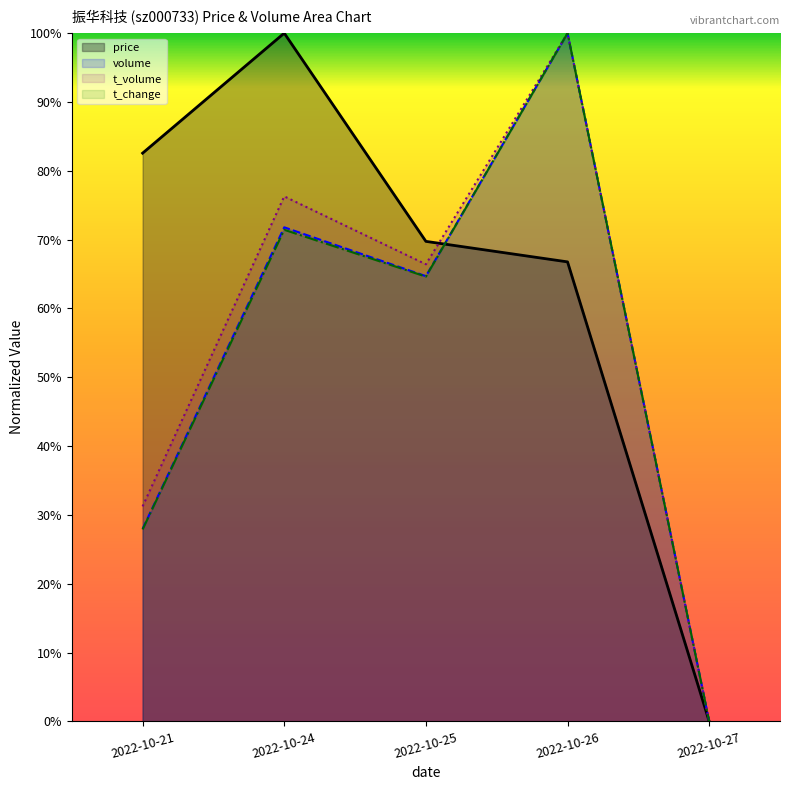

Reading left to right, what are all the values shown in this chart?

price: 0.8	1.0	0.7	0.7	0.0
volume: 0.3	0.7	0.6	1.0	0.0
t_volume: 0.3	0.8	0.7	1.0	0.0
t_change: 0.3	0.7	0.6	1.0	0.0